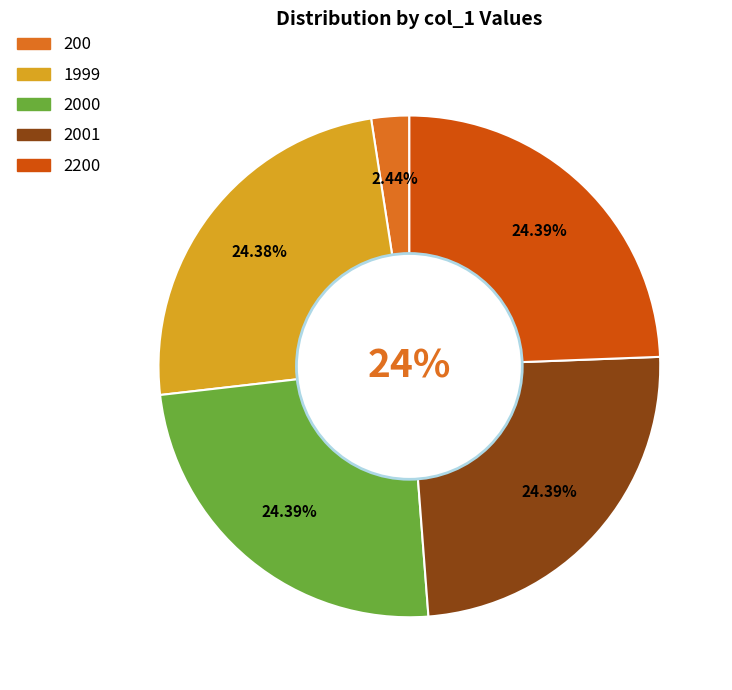

What is the smallest slice in the pie chart?

200